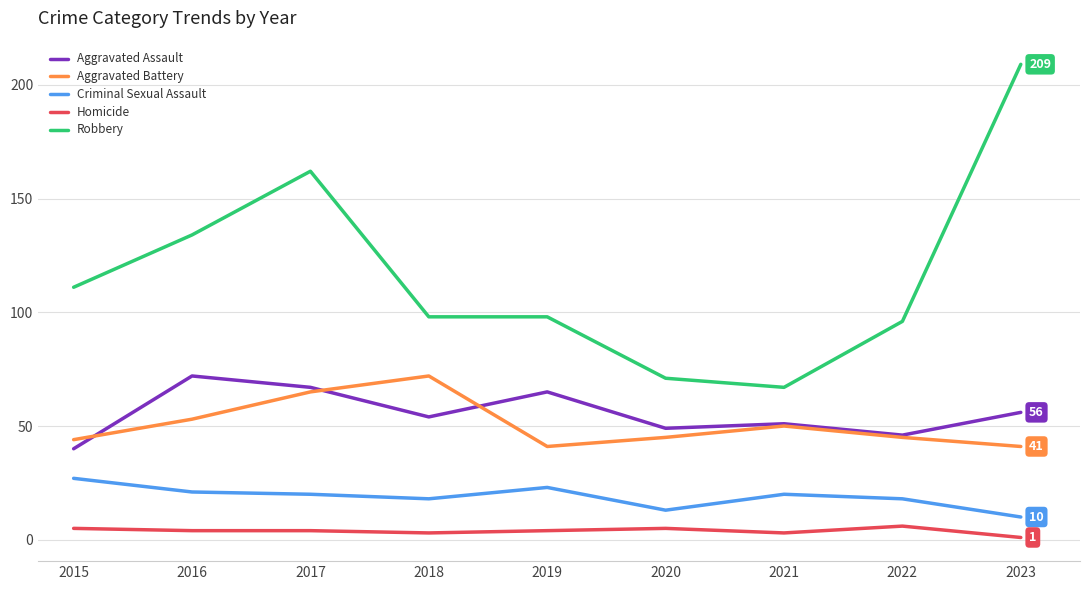

Where is Robbery nearest to the value 138?

2016